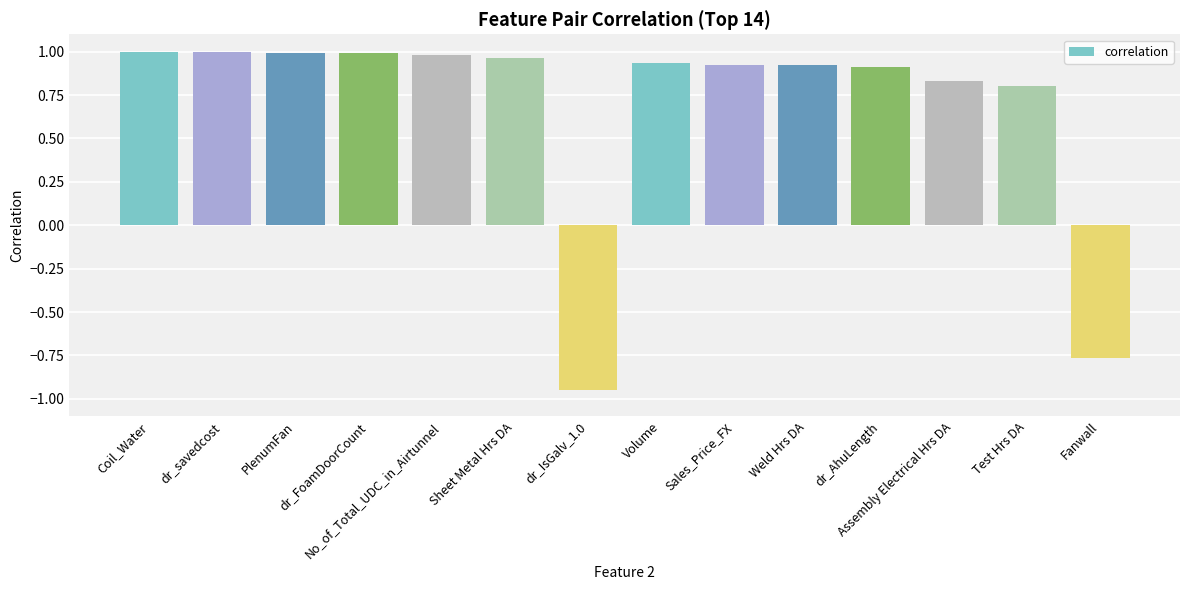

What is the average value?

0.7